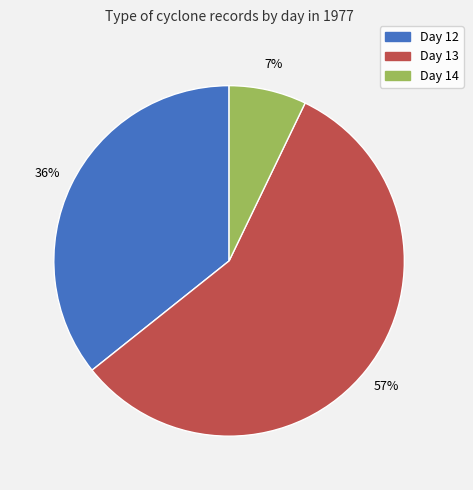

Is there any slice that represents more than half of the pie?

Yes